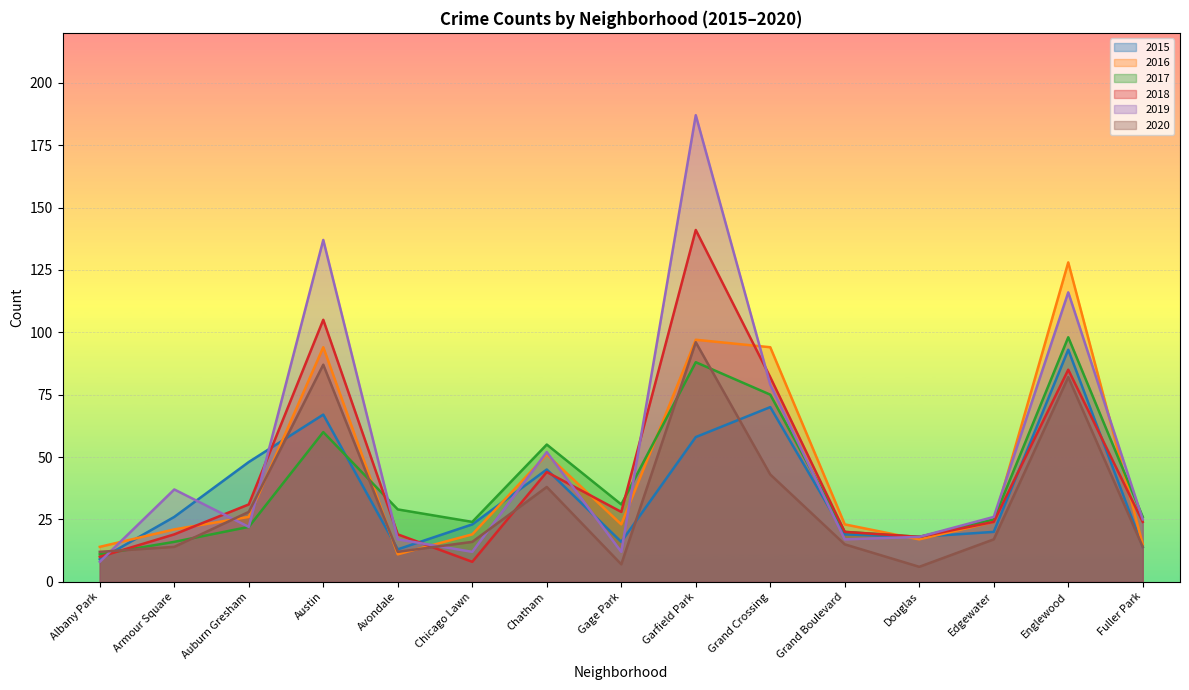

Reading left to right, what are all the values shown in this chart?

2015: 9	26	48	67	13	23	45	16	58	70	19	18	20	93	14
2016: 14	21	26	94	11	19	51	23	97	94	23	17	24	128	15
2017: 11	16	22	60	29	24	55	31	88	75	20	18	25	98	26
2018: 10	19	31	105	19	8	44	28	141	82	20	18	24	85	24
2019: 8	37	22	137	17	12	52	12	187	79	17	18	26	116	25
2020: 12	14	28	87	12	16	38	7	96	43	15	6	17	82	14